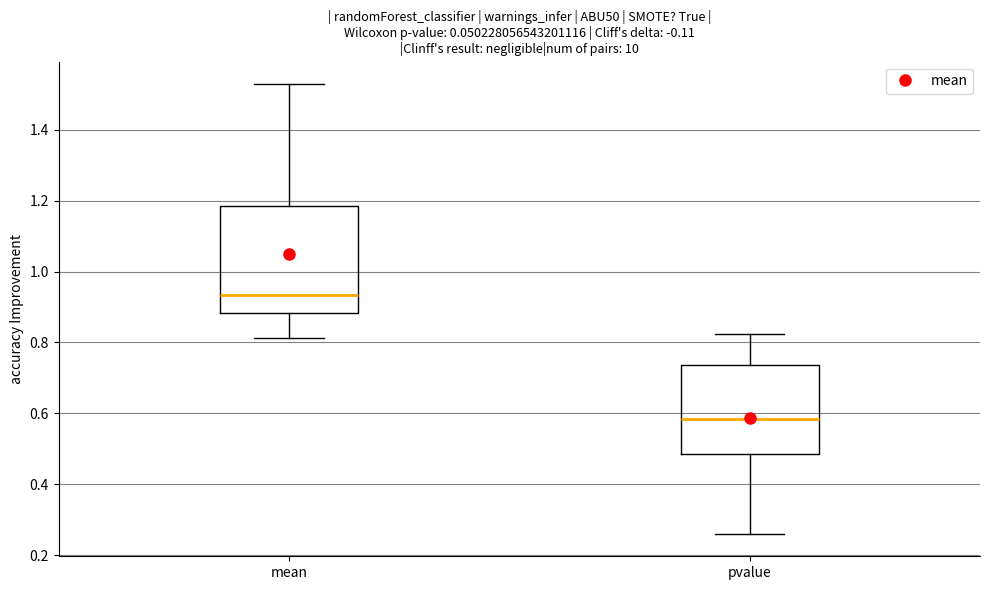

Which box is the tallest, from its lower edge to its upper edge?

mean